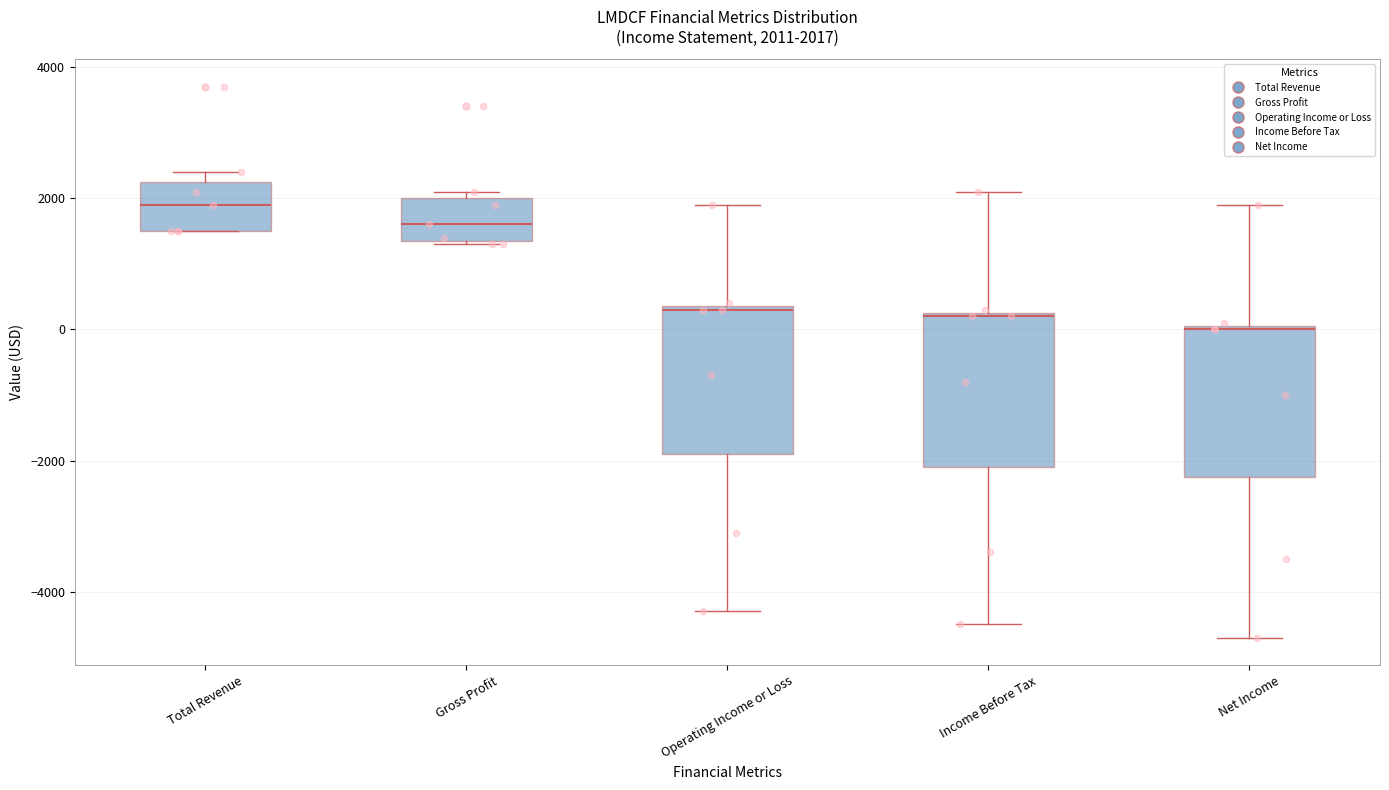

Which box has the highest median line?

Total Revenue